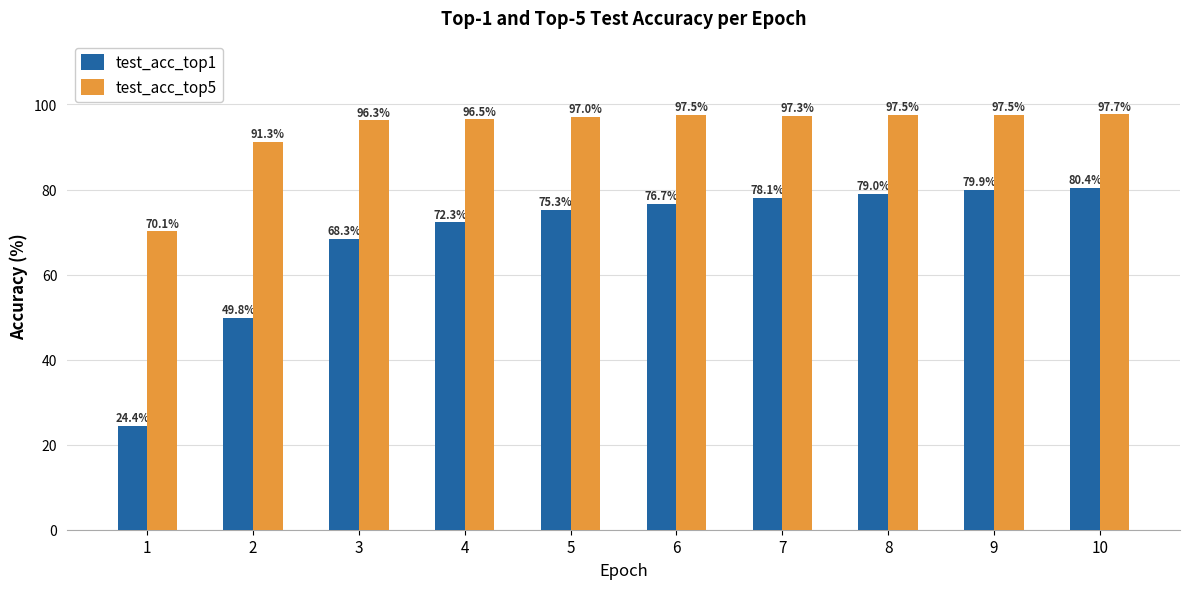

Which series has the largest total across all categories?

test_acc_top5